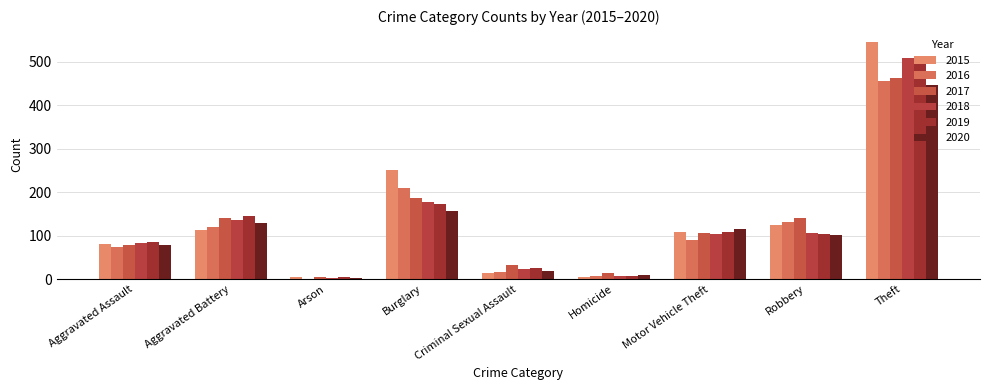

At which label is 2018 closest to 255?

Burglary